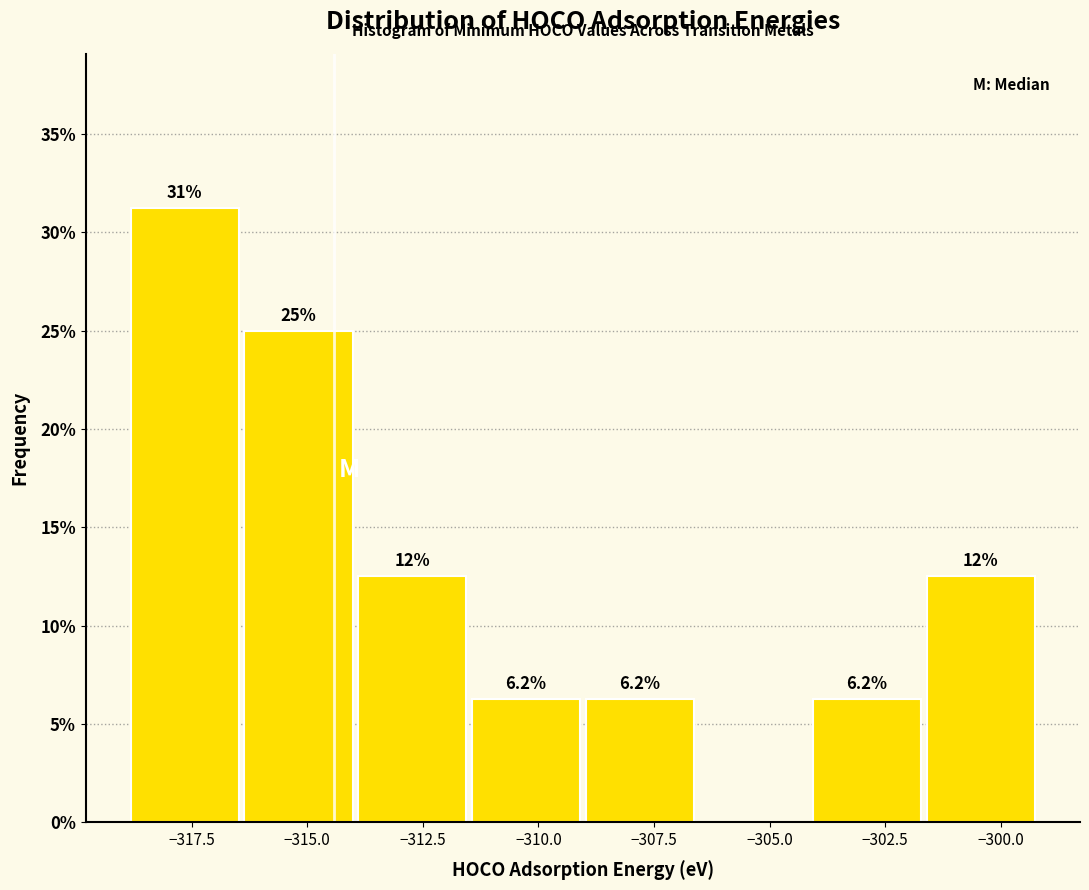

Over which range of the x-axis is the bar tallest?

-319.0 to -316.5